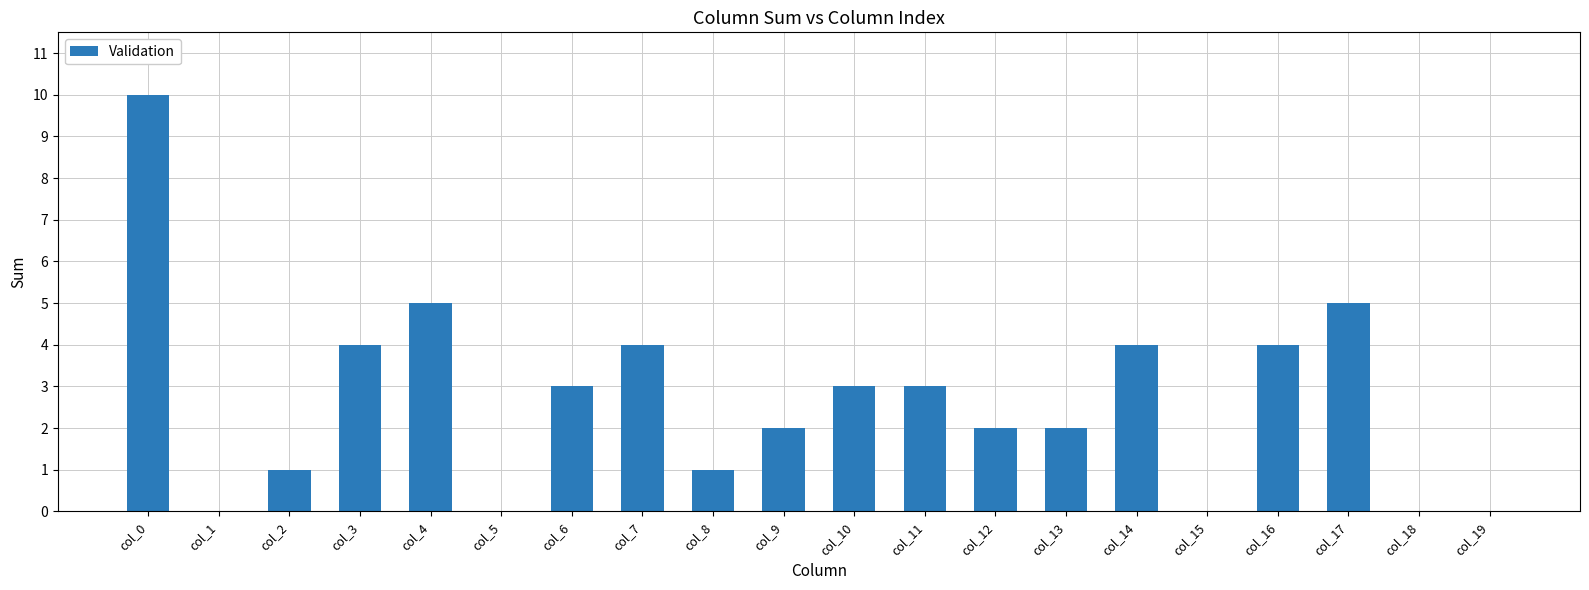

Reading left to right, list all the values displayed in this chart.

10	0	1	4	5	0	3	4	1	2	3	3	2	2	4	0	4	5	0	0